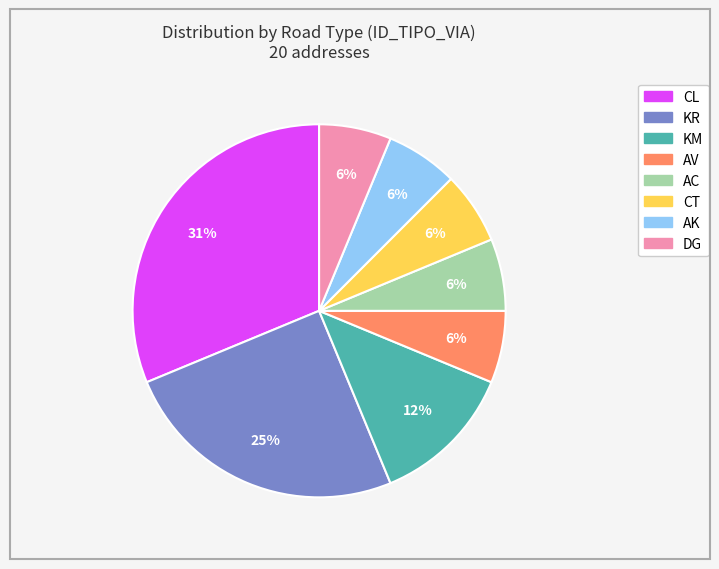

To the nearest percent, what is the average slice percentage?

12%